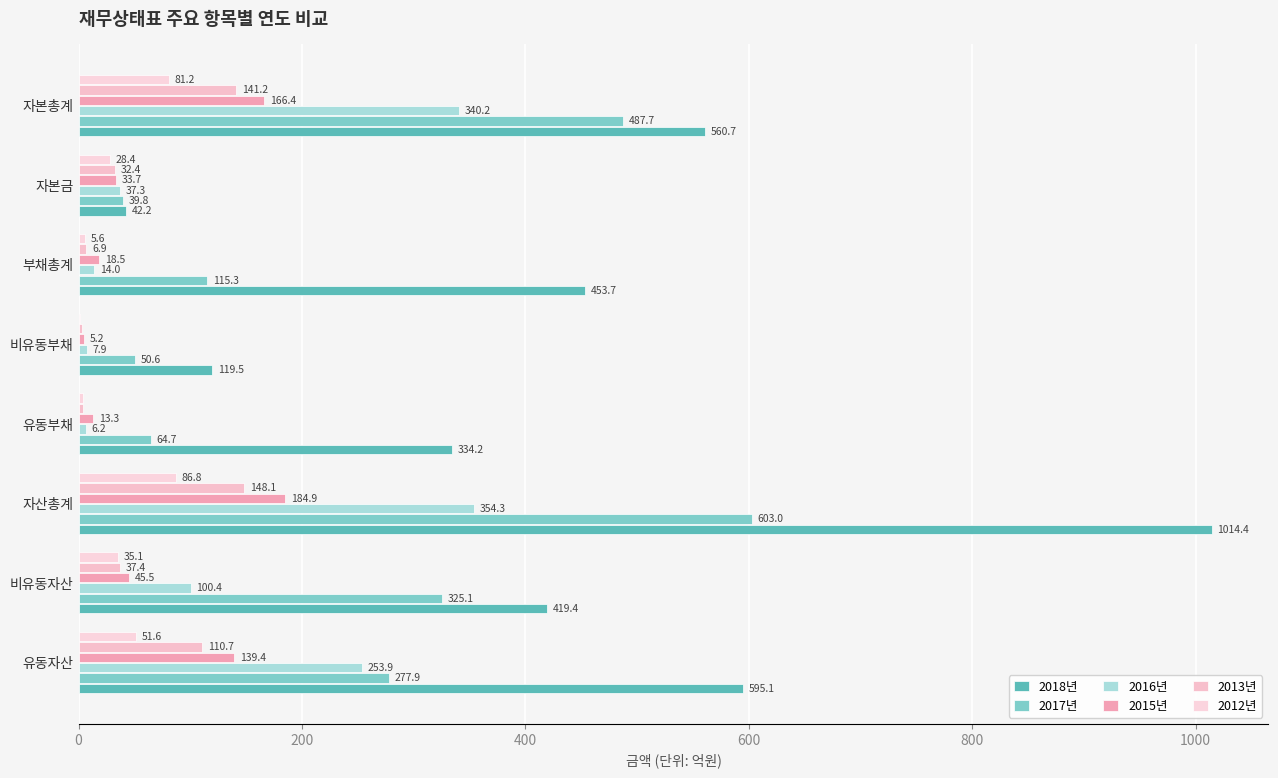

What are all the series names shown in the legend?

2018년, 2017년, 2016년, 2015년, 2013년, 2012년